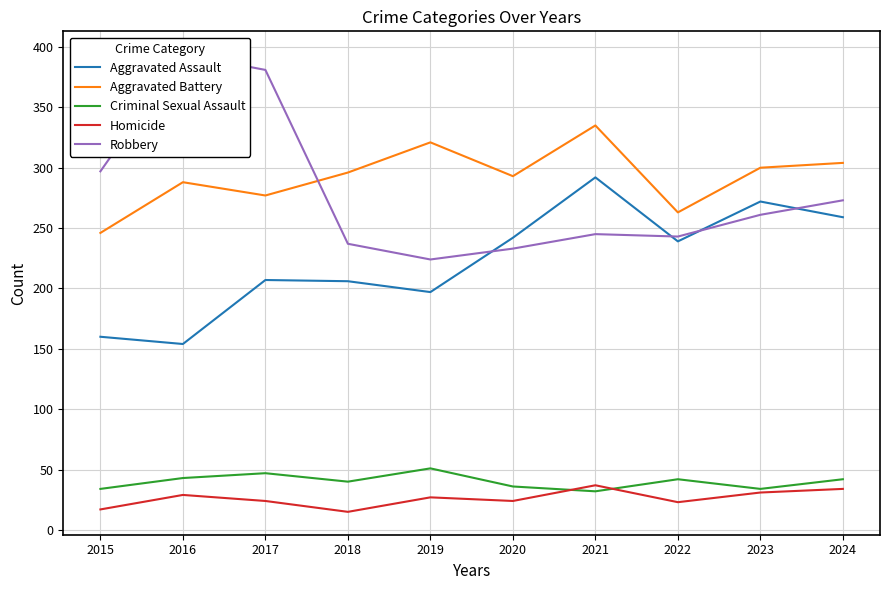

True or false: Aggravated Battery and Aggravated Assault cross at least once.

False